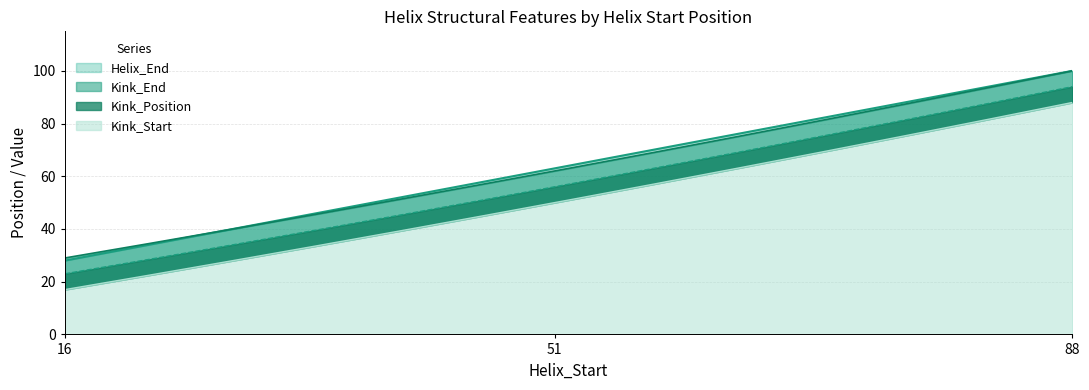

How many data points does each series have?

3